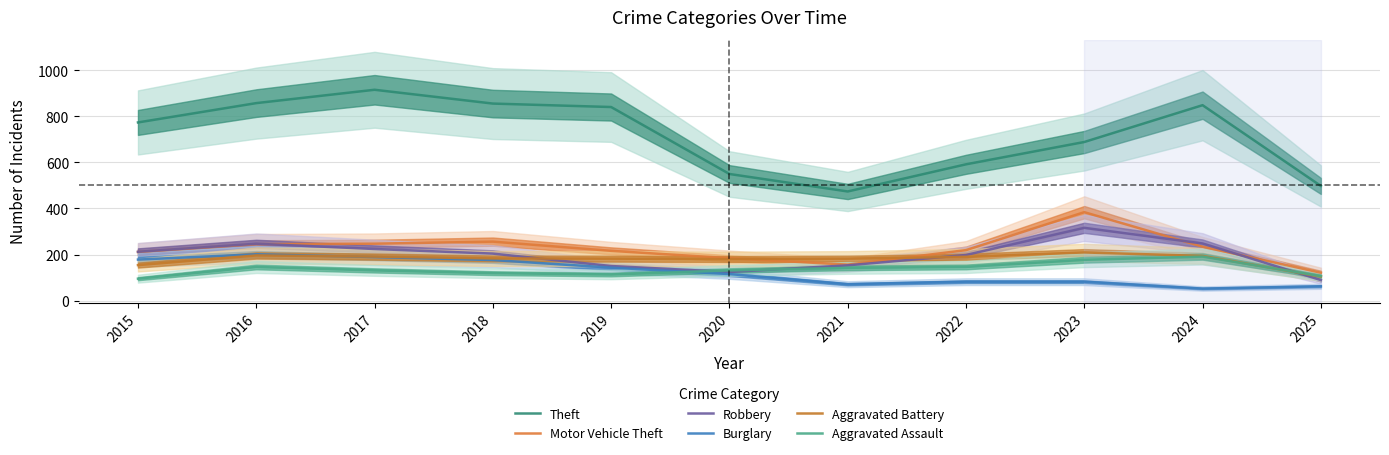

How many lines are shown in the chart?

6